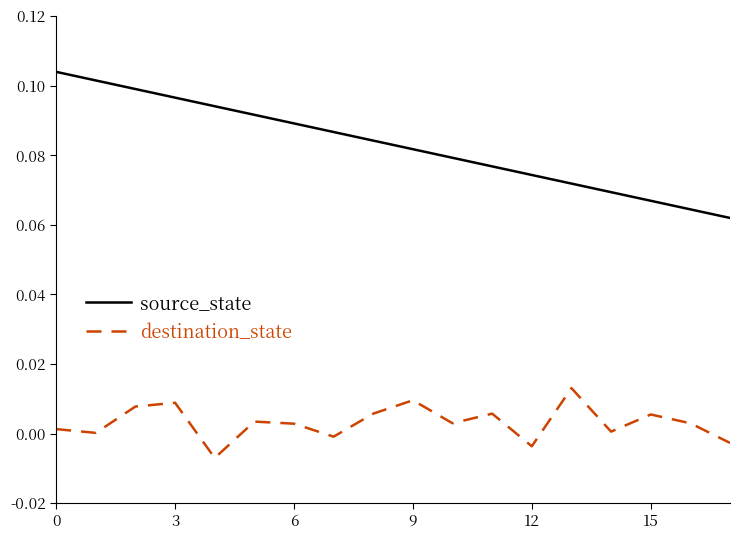

True or false: destination_state and source_state intersect in this chart.

False